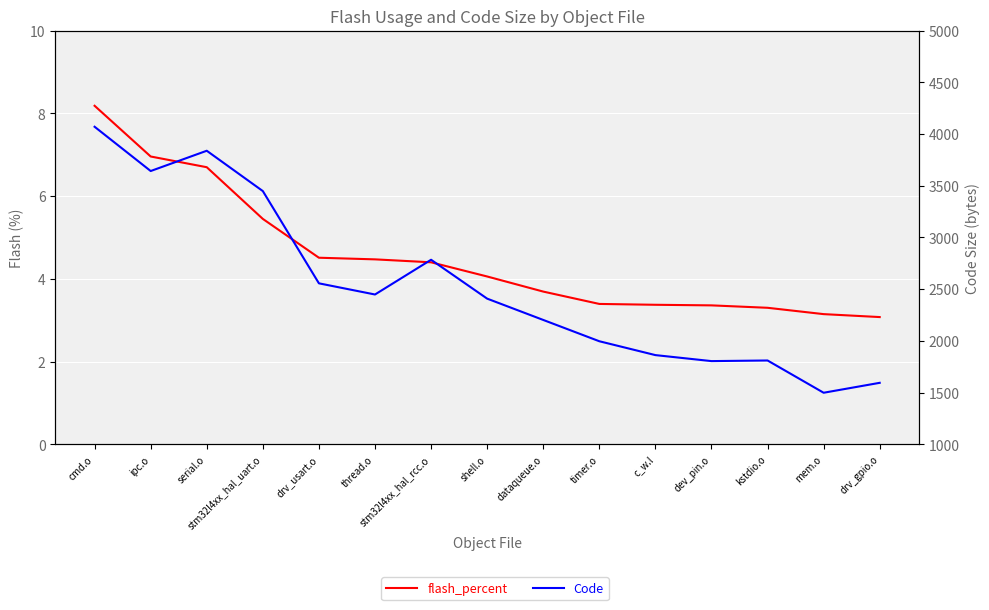

True or false: flash_percent has more than 2 interior local peaks.

False